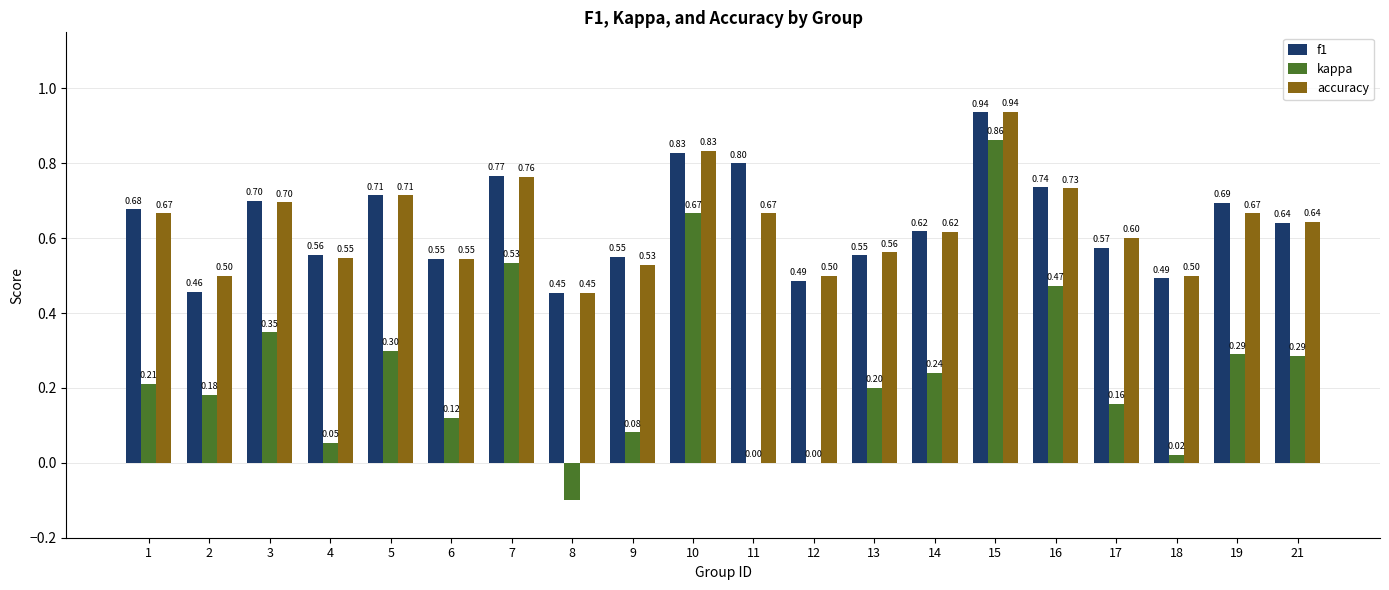

Is the value of accuracy at 1 greater than the value of f1 at 14?

Yes